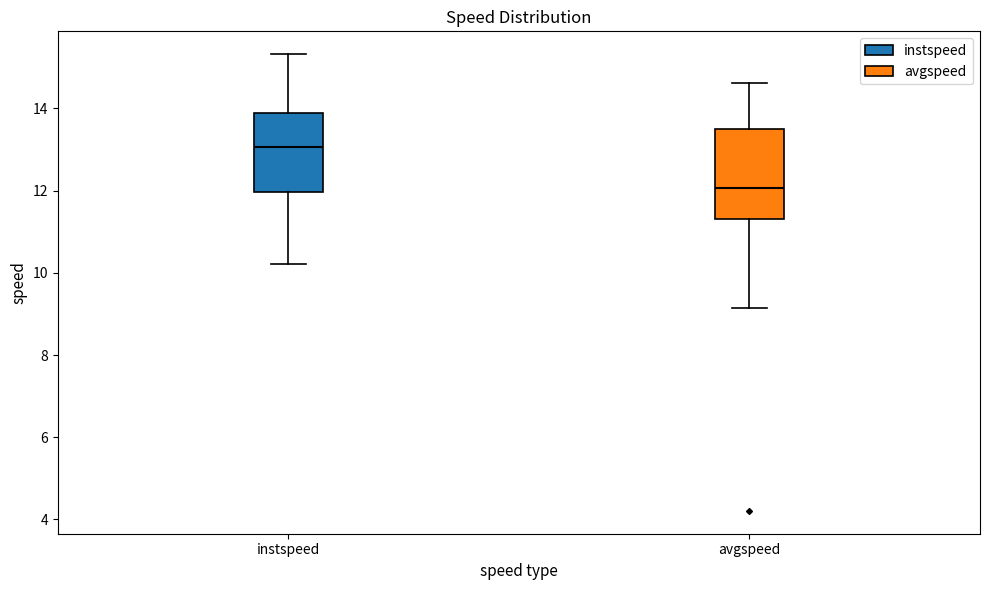

Where does the lower whisker of the box for avgspeed end on the y-axis? The values are not printed on the chart, so give them approximately, as read against the axis.

9.2